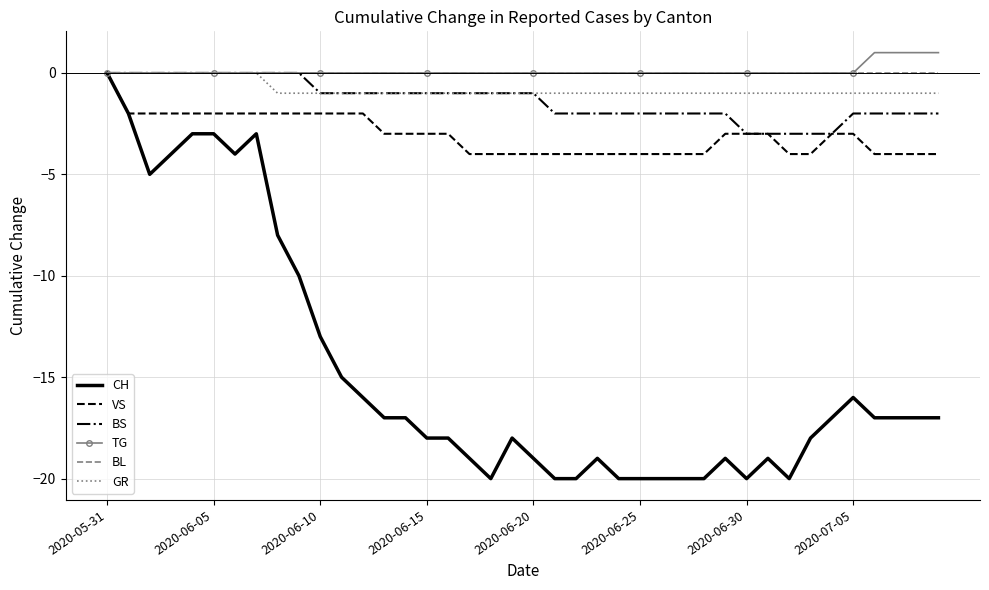

What is the smallest value displayed?

-20